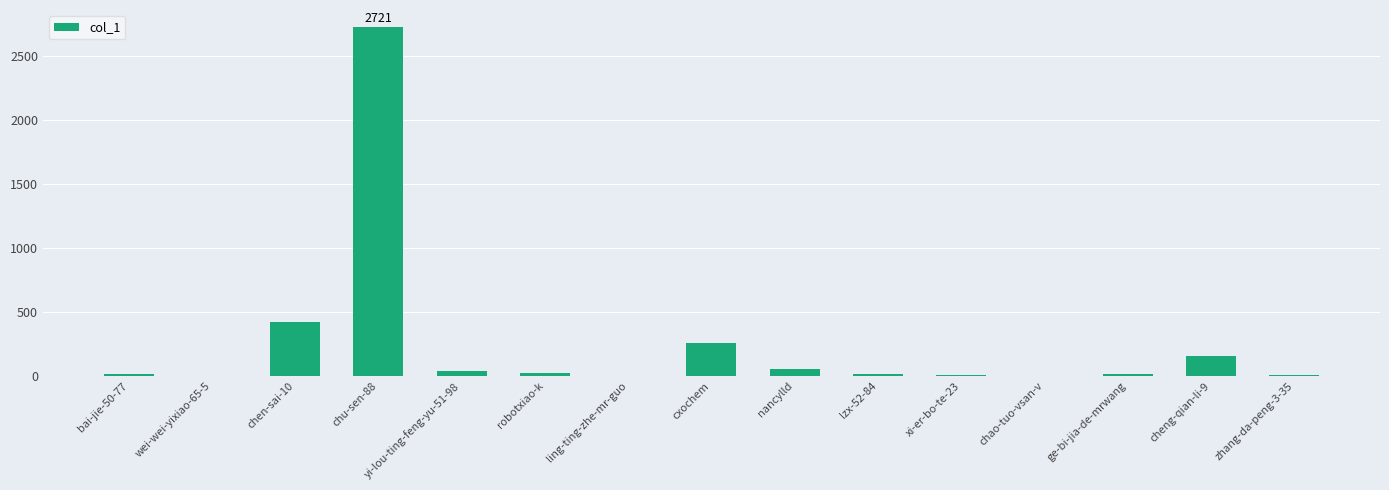

At which label is the value closest to 1360?

chen-sai-10